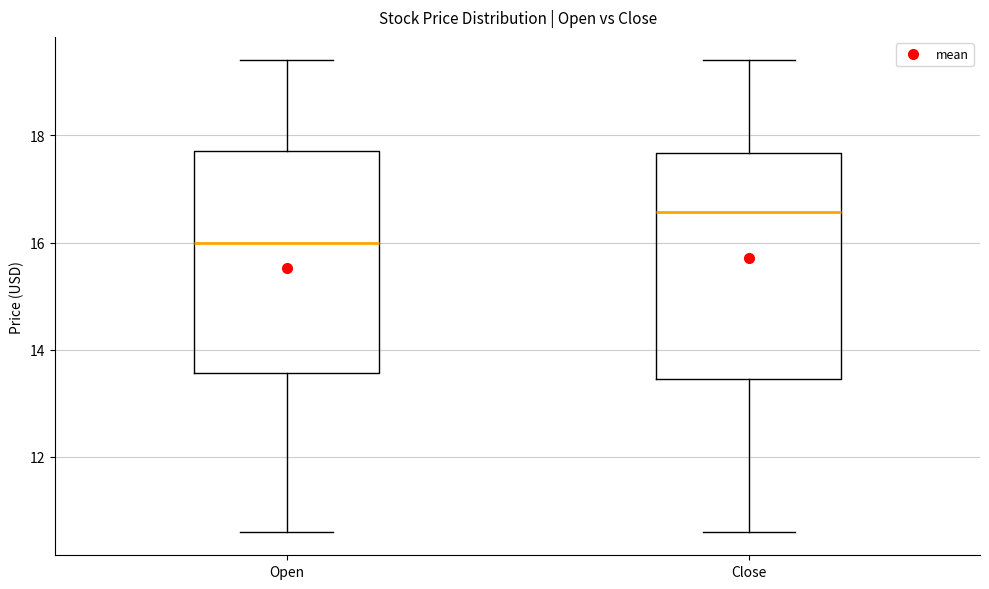

Which box has the highest median line?

Close